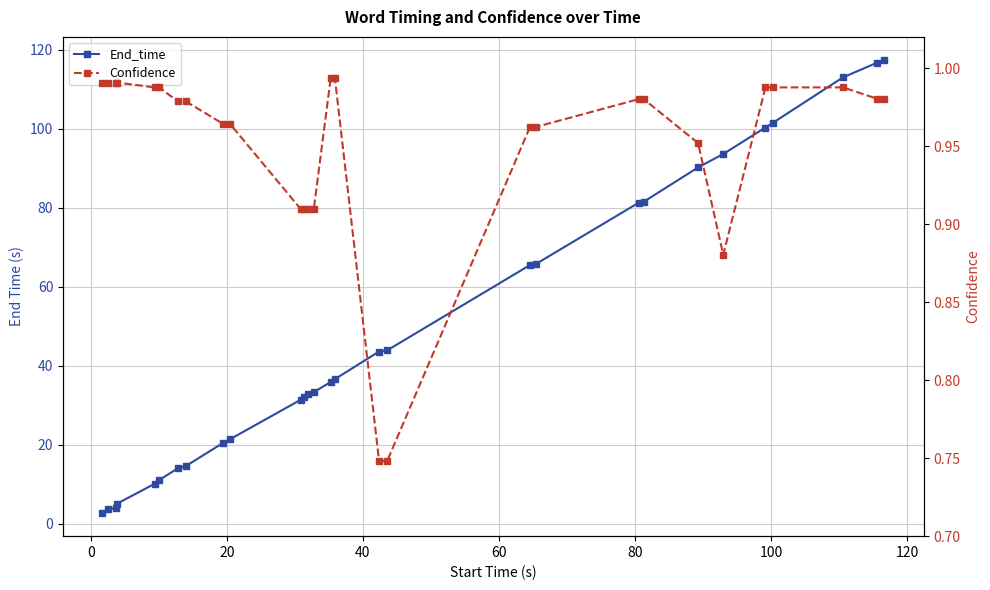

At 20, list the series in order from smallest to largest.

Confidence, End_time